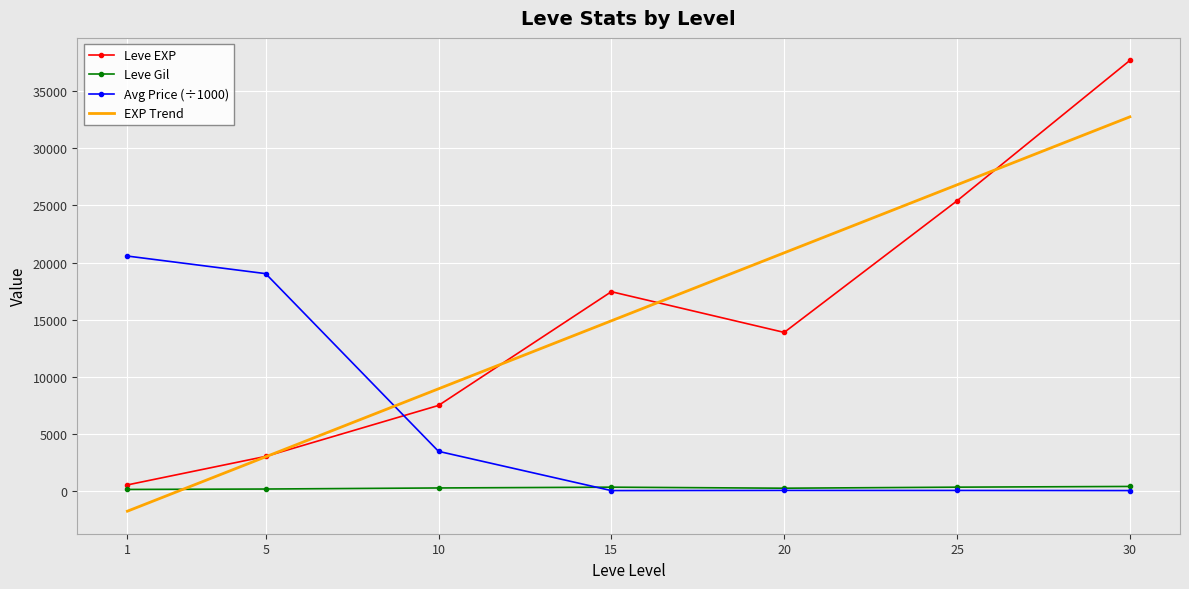

Which series has the widest spread of values?

Leve EXP